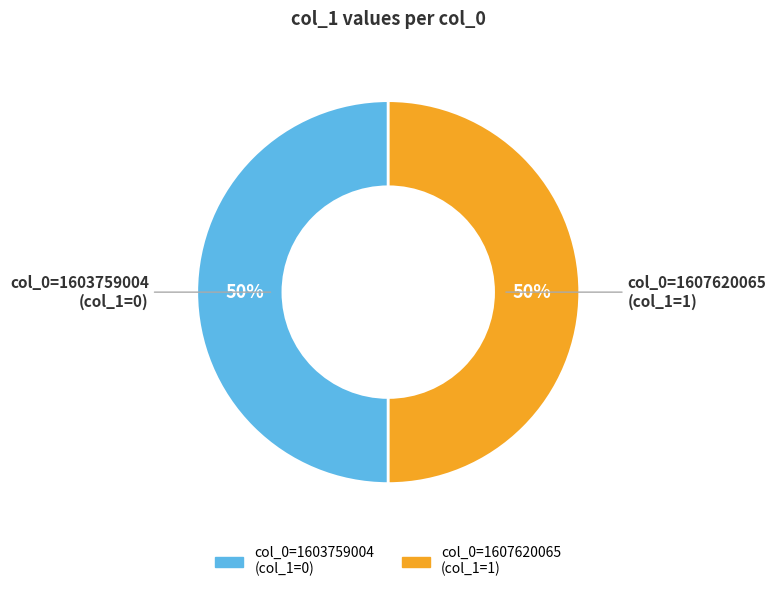

Do col_0=1607620065 (col_1=1) and col_0=1603759004 (col_1=0) together represent more than half of the pie?

Yes